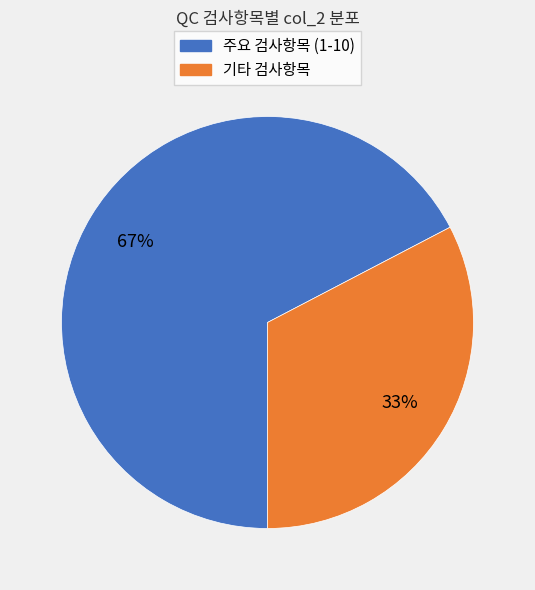

To the nearest percent, what is the average slice percentage?

50%